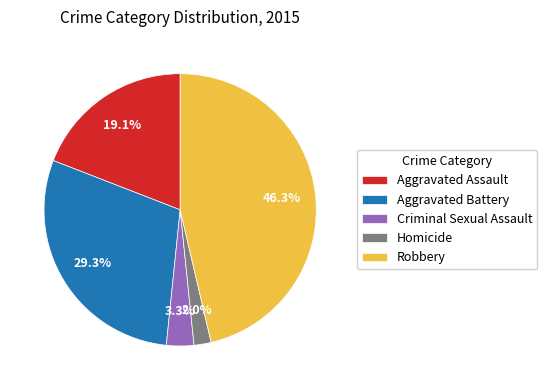

How many segments does this pie chart have?

5